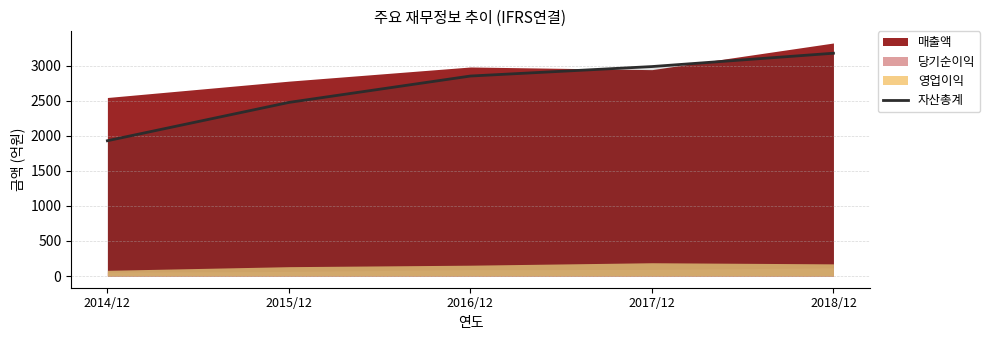

Is it true that the value at 2014/12 is 611?

False